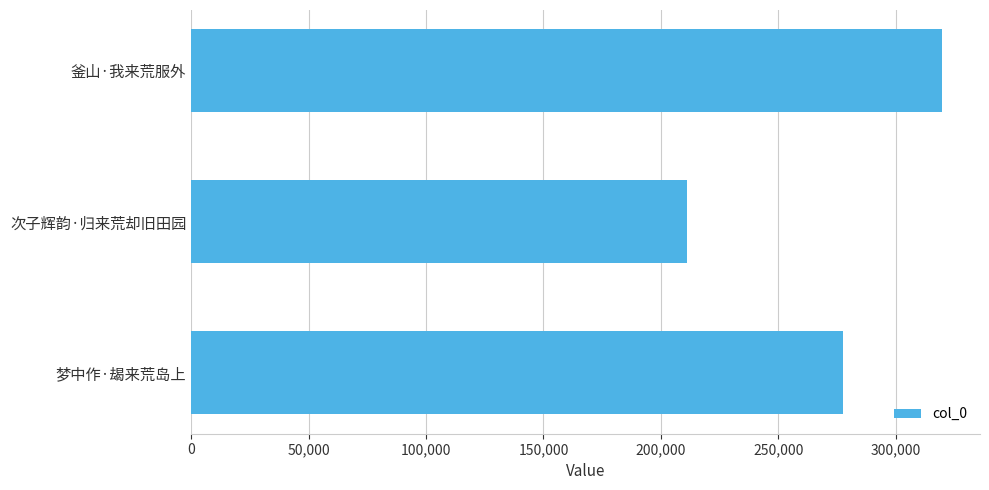

At which category does the chart reach its minimum across all series?

次子辉韵·归来荒却旧田园